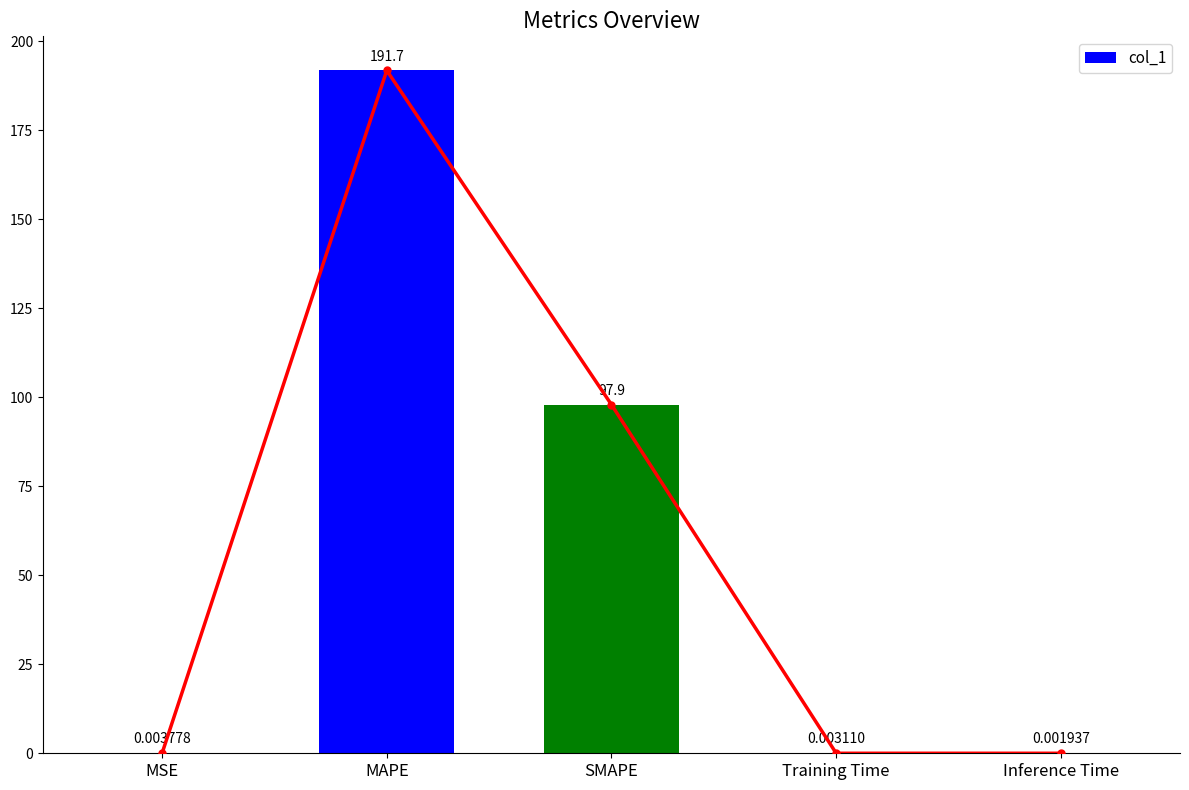

What is the label of the 3rd bar from the right?

SMAPE